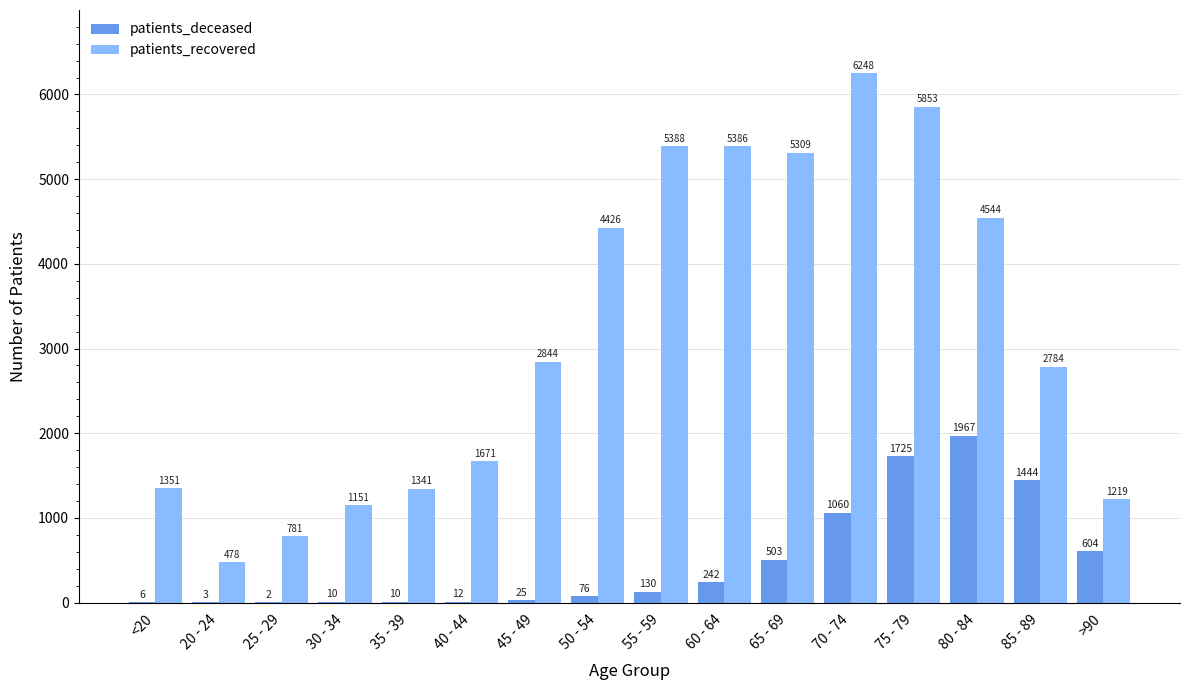

True or false: patients_deceased has a value of 6 at <20.

True